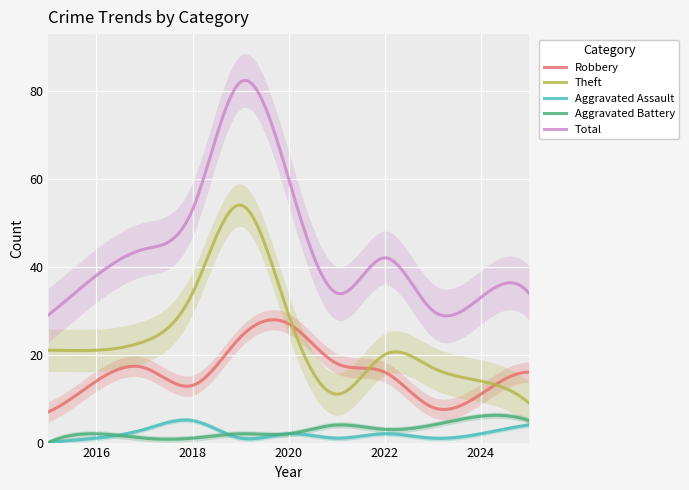

How many lines are shown in the chart?

5